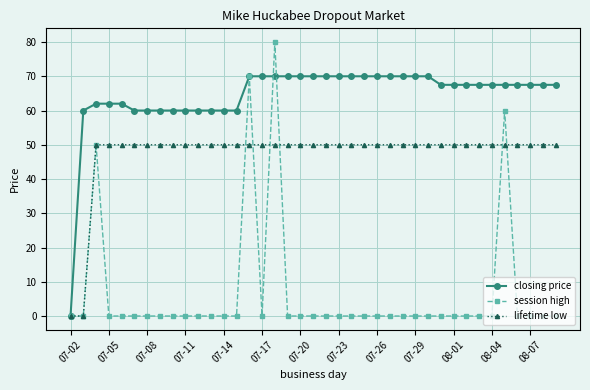

What is the maximum value shown in the chart?

80.0